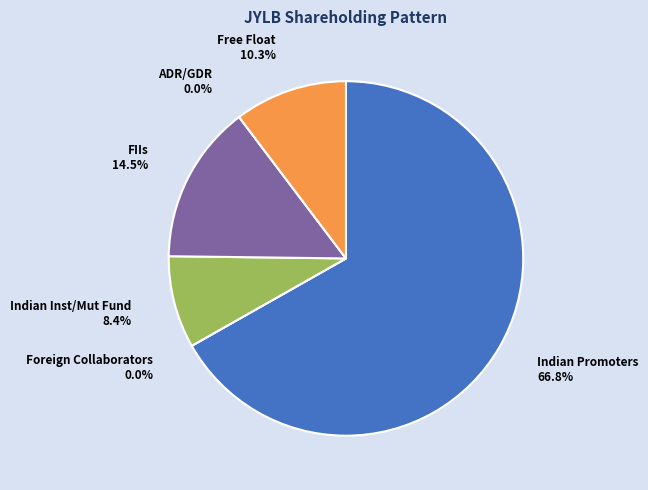

To the nearest percent, what percentage of the pie is FIIs?

14%